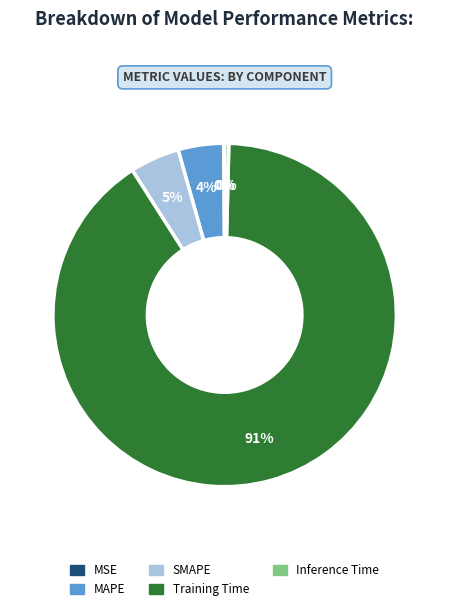

Which category accounts for the majority?

Training Time